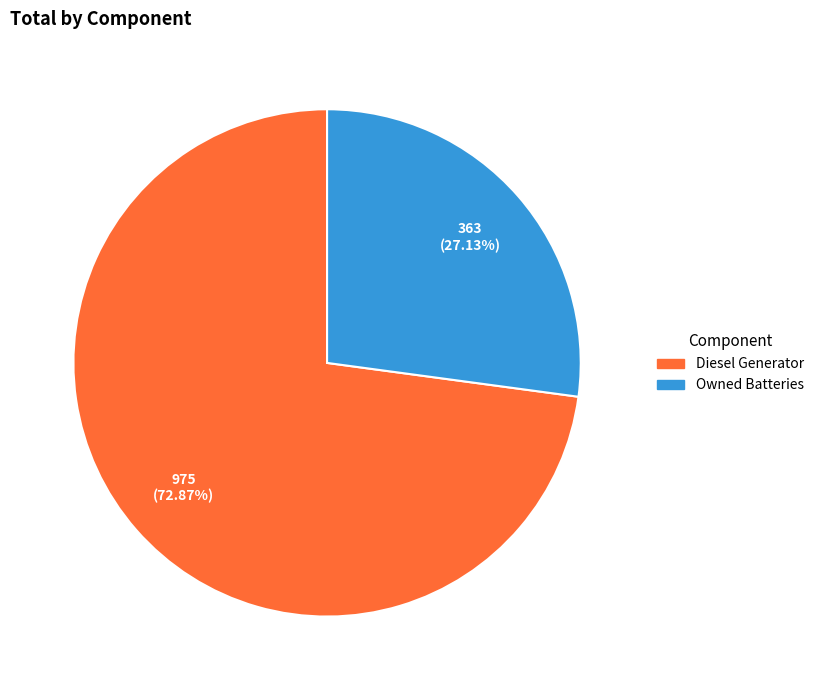

To the nearest percent, what is the average slice percentage?

50%